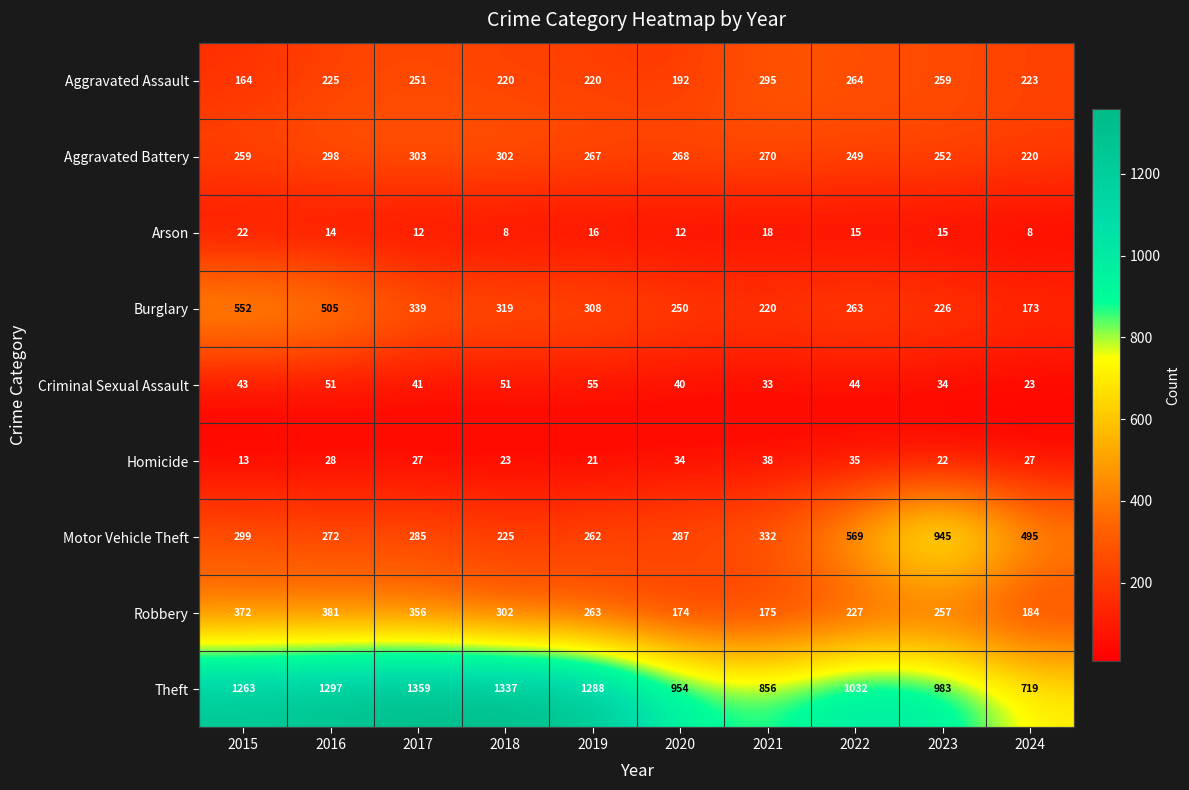

The value of Robbery at 2021 is 175. True or false?

True